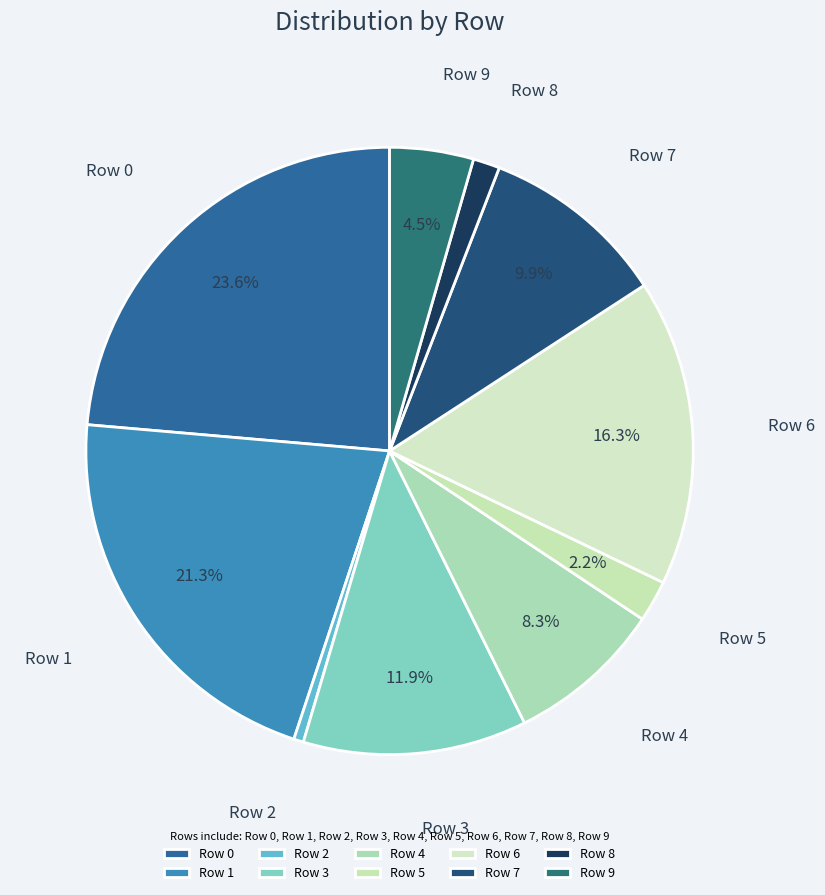

To the nearest percent, what is the difference between the Row 5 and Row 3 slice percentages?

10%